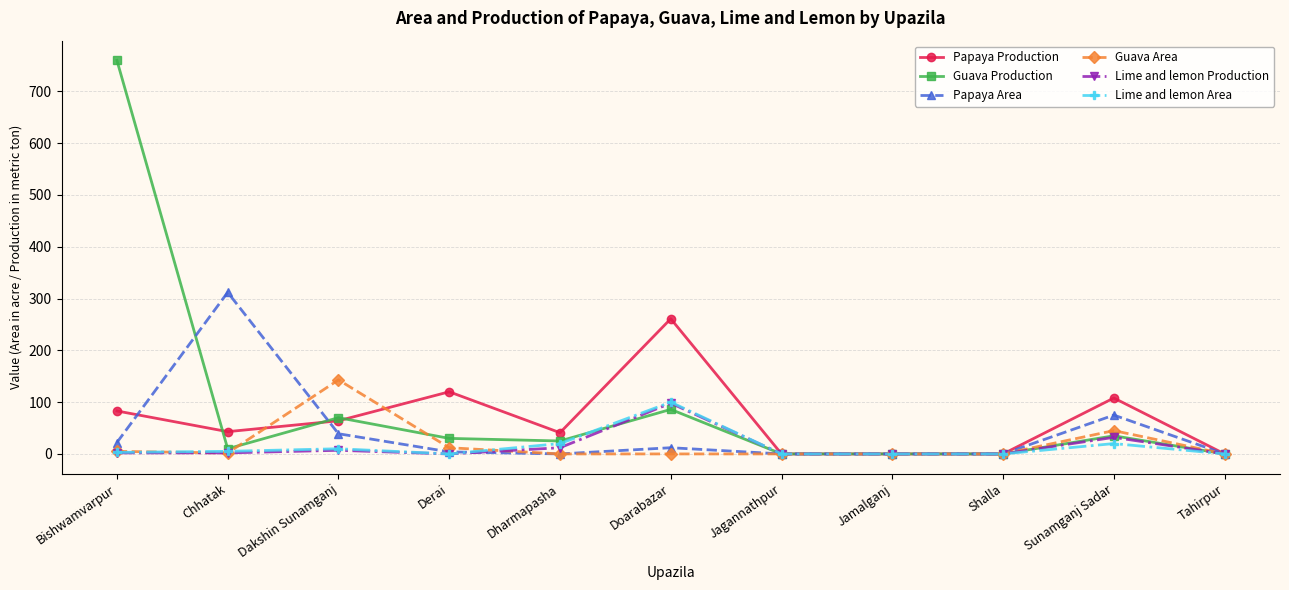

Which series has the largest range (max minus min)?

Guava Production